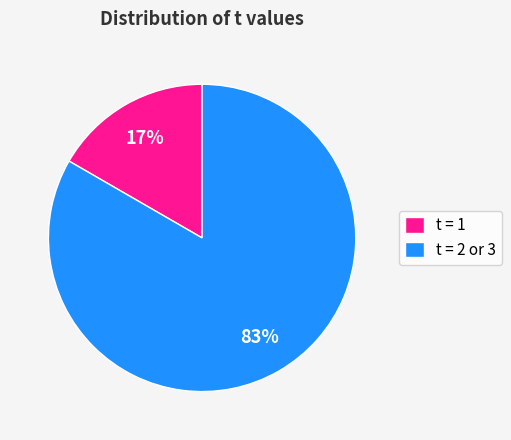

The t = 2 or 3 slice represents 83% of the pie. True or false?

True